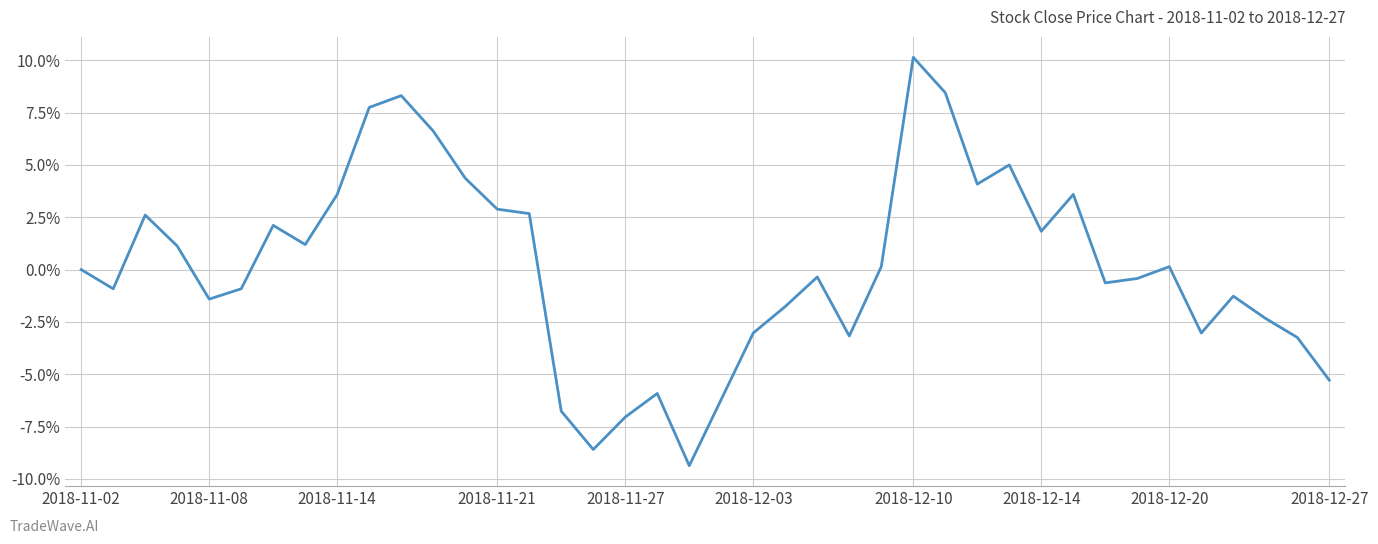

Does the chart have visible grid lines?

Yes